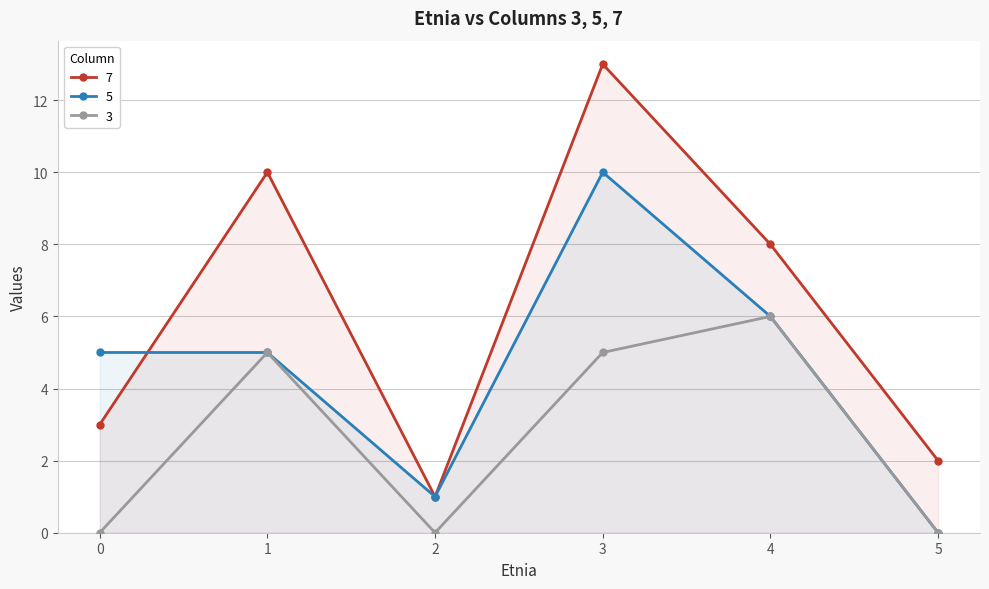

What is the average value of the 5 series?

4